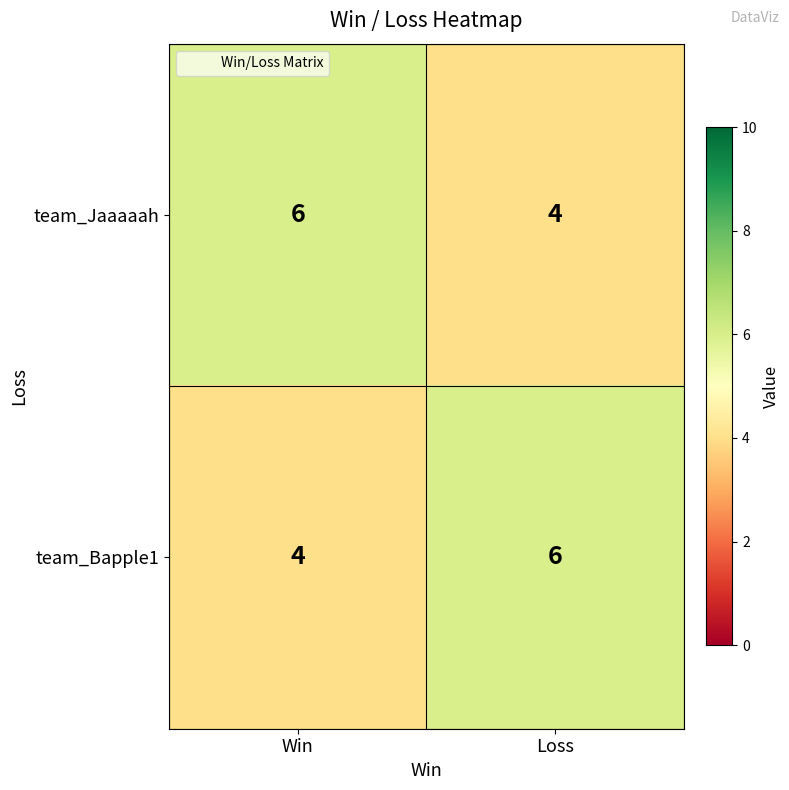

Is it true that team_Jaaaaah equals 2 at Win?

False